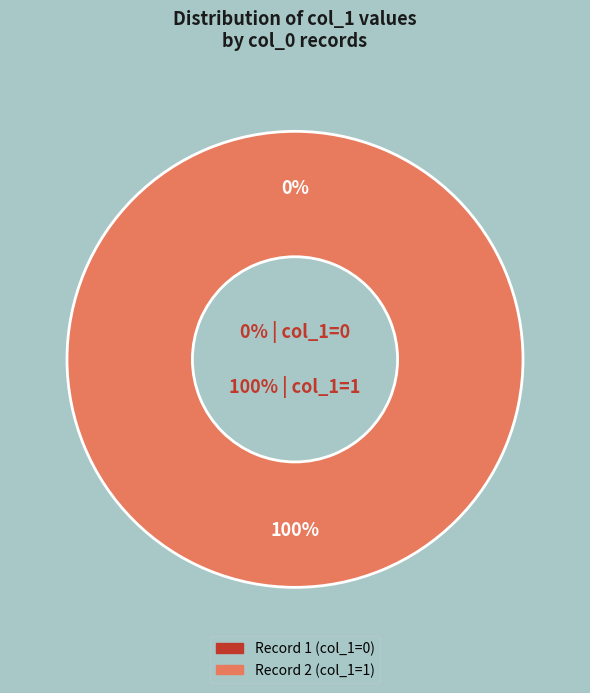

To the nearest percent, what is the combined percentage of col_0=1656117053 and col_0=1655598646?

100%